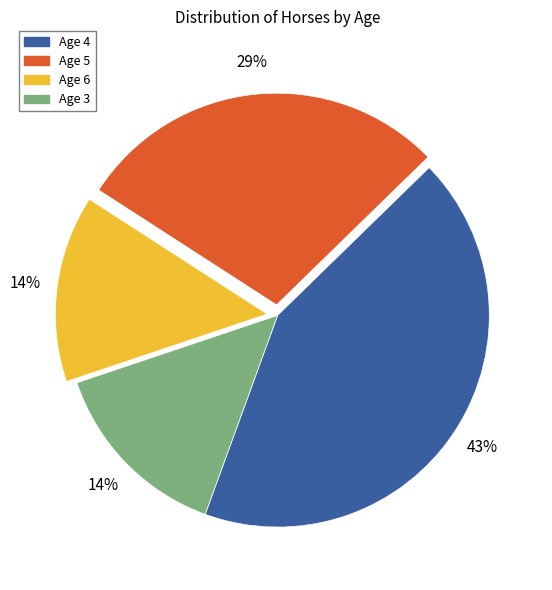

Which slice is the largest?

Age 4